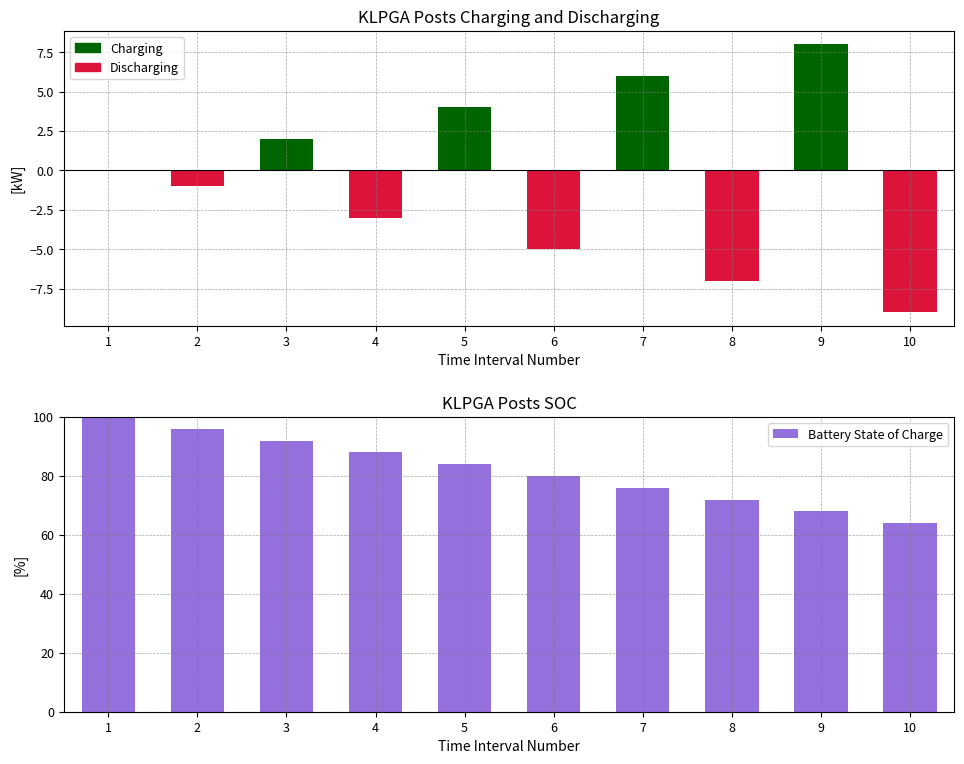

Reading right to left, what are all the values shown in this chart?

Charging: 0	8	0	6	0	4	0	2	0	0
Discharging: -9	0	-7	0	-5	0	-3	0	-1	0
Battery State of Charge: 64	68	72	76	80	84	88	92	96	100